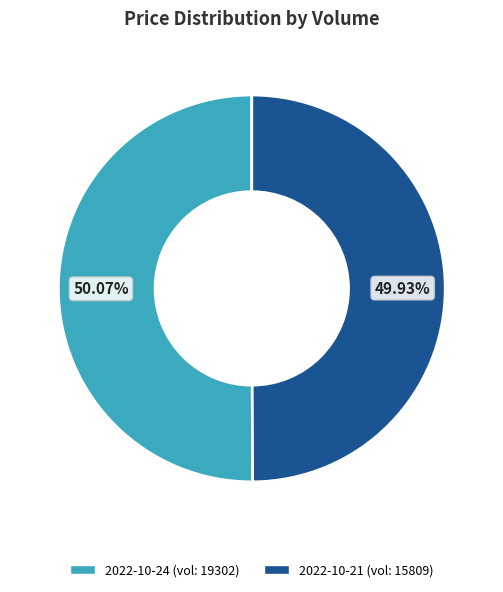

Is there any slice that represents more than half of the pie?

Yes